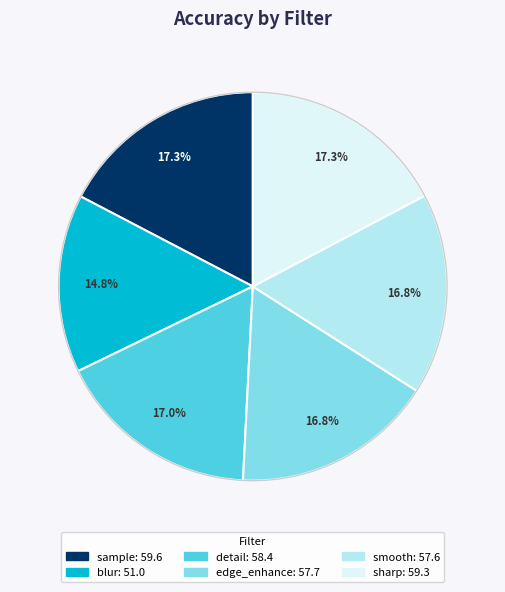

Is it true that blur is 23% of the pie?

False